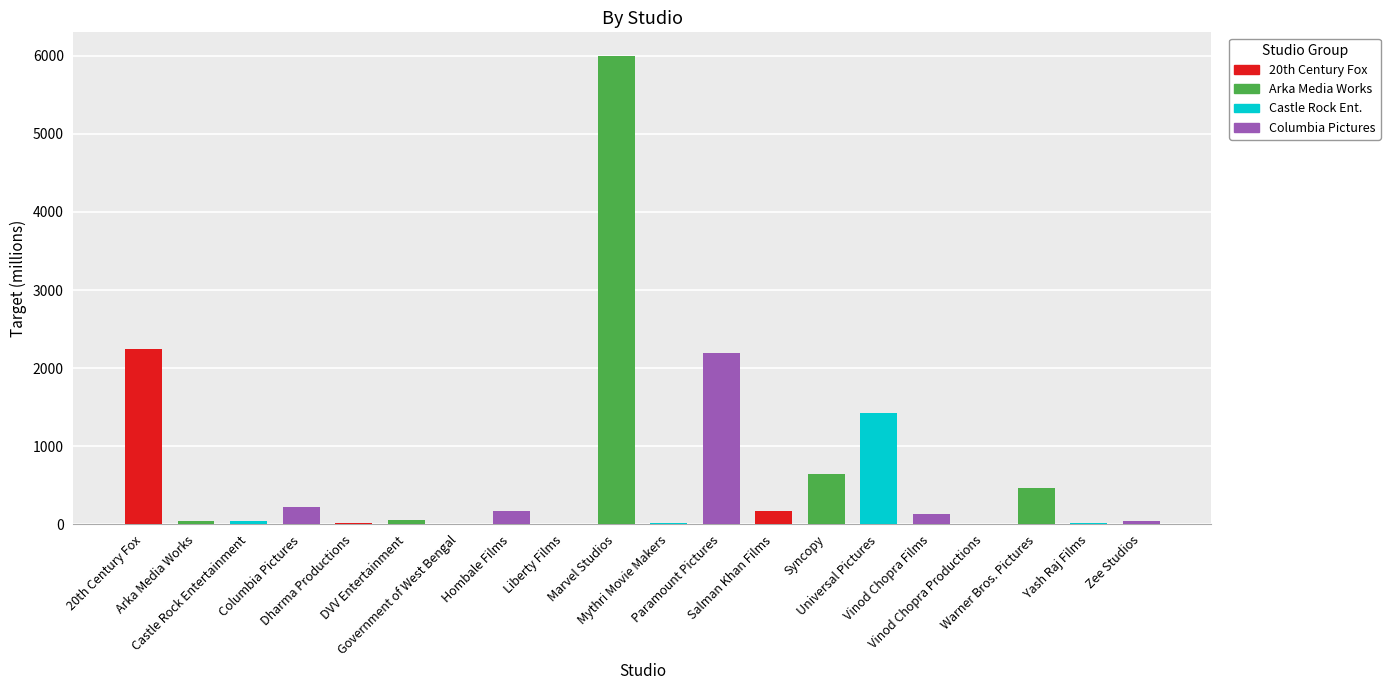

What is the maximum value shown in the chart?

6000.0